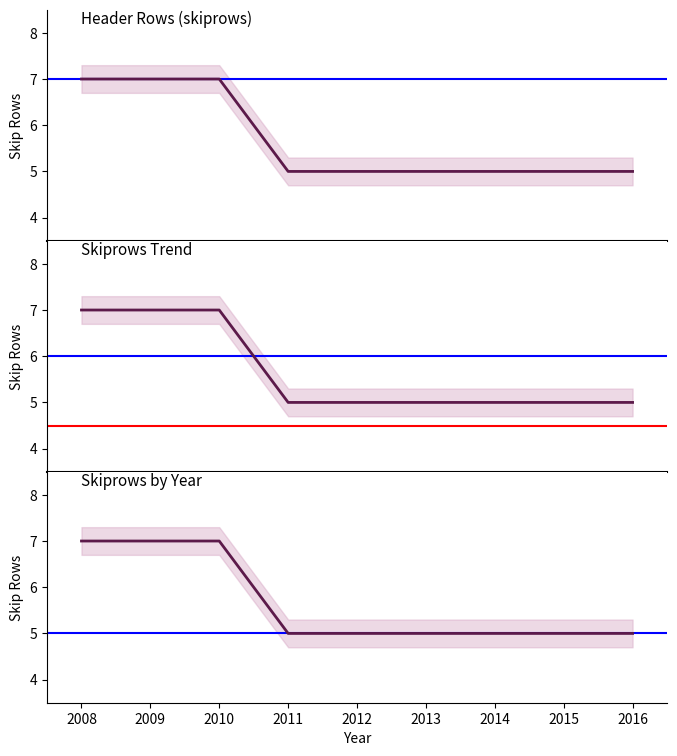

What is the ratio of the value at 2008 to the value at 2012?

1.4